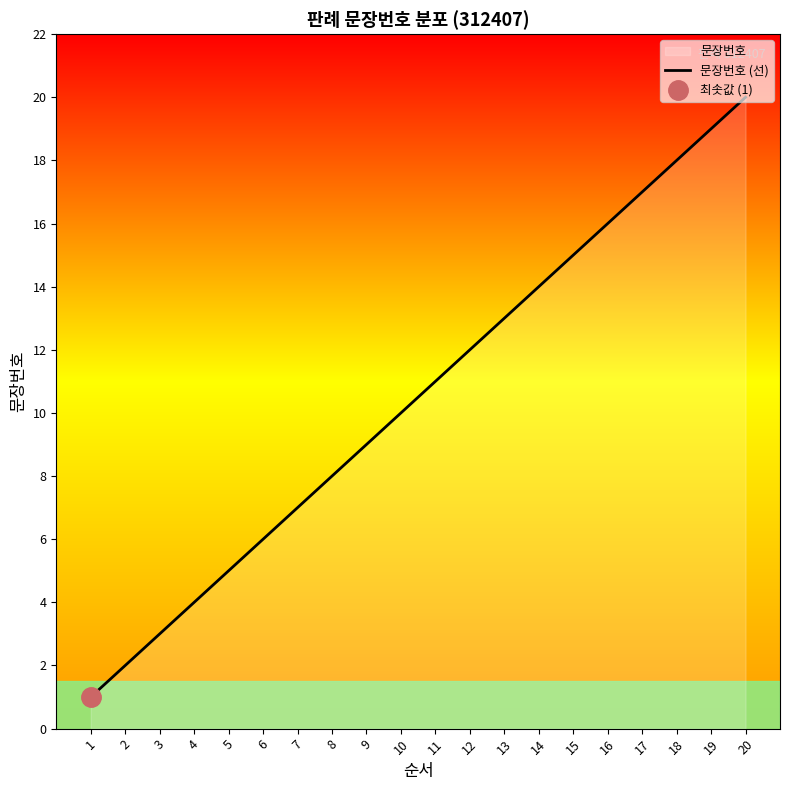

Reading right to left, what are all the values shown in this chart?

20=20	19=19	18=18	17=17	16=16	15=15	14=14	13=13	12=12	11=11	10=10	9=9	8=8	7=7	6=6	5=5	4=4	3=3	2=2	1=1